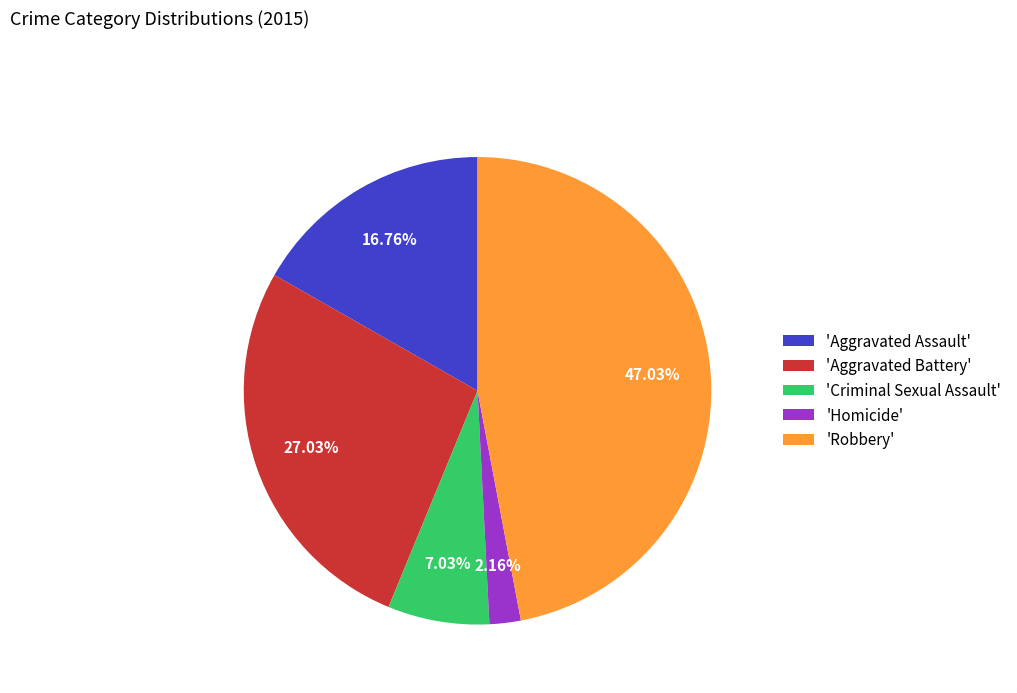

Does any single category account for the majority?

No